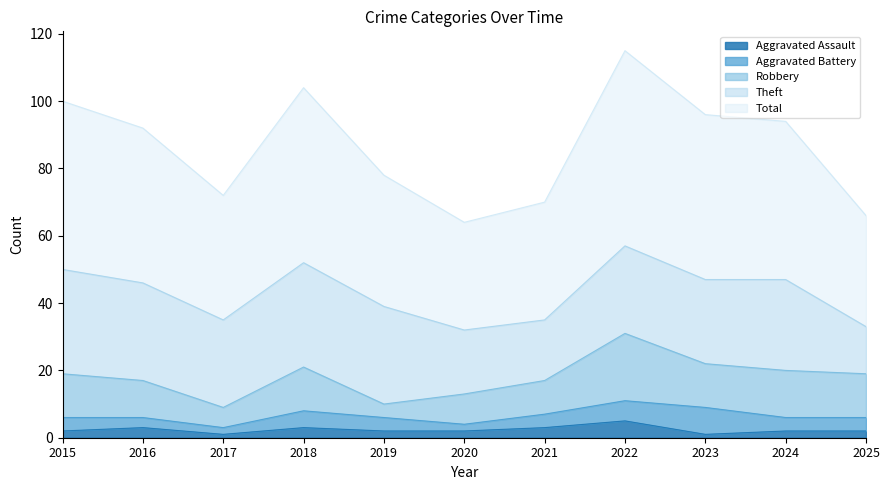

What is the approximate value of Aggravated Assault at 2018?

3